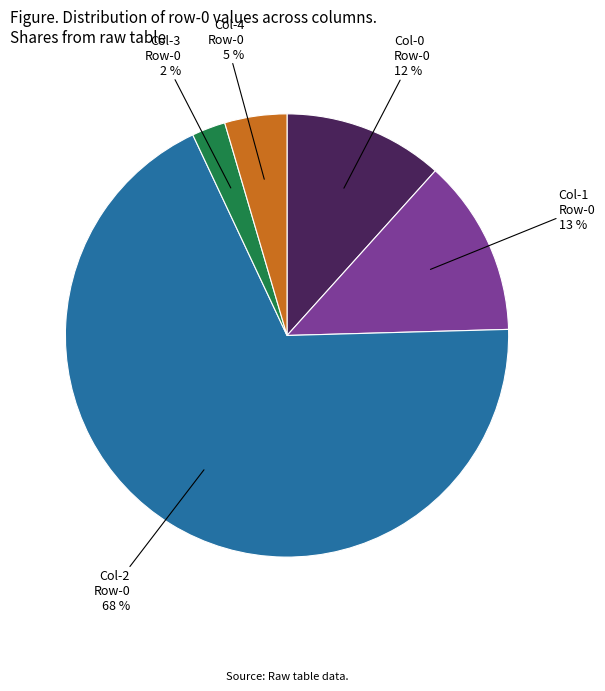

Which slice represents more than half of the pie?

Col-2 Row-0